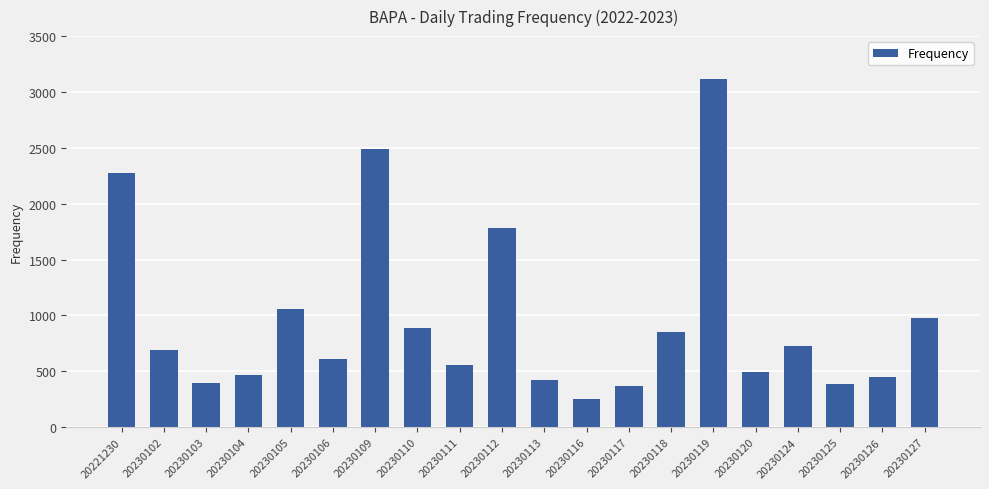

What is the change in value from 20230117 to 20230125?

+21